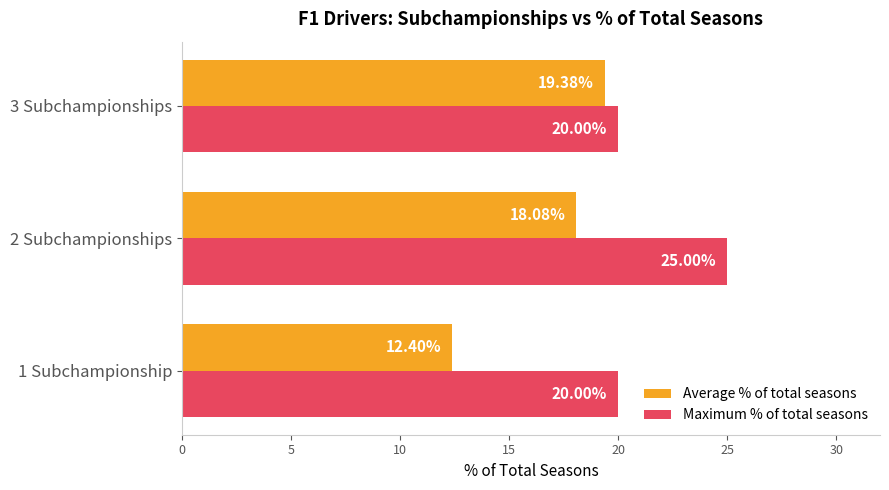

Which series has the largest range (max minus min)?

Average % of total seasons